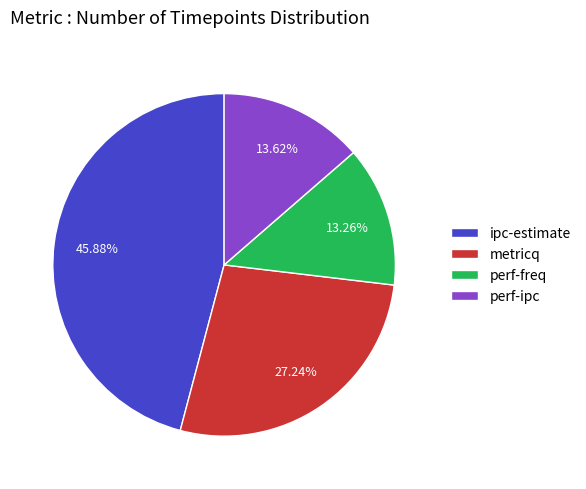

Do perf-ipc and ipc-estimate together represent more than half of the pie?

Yes